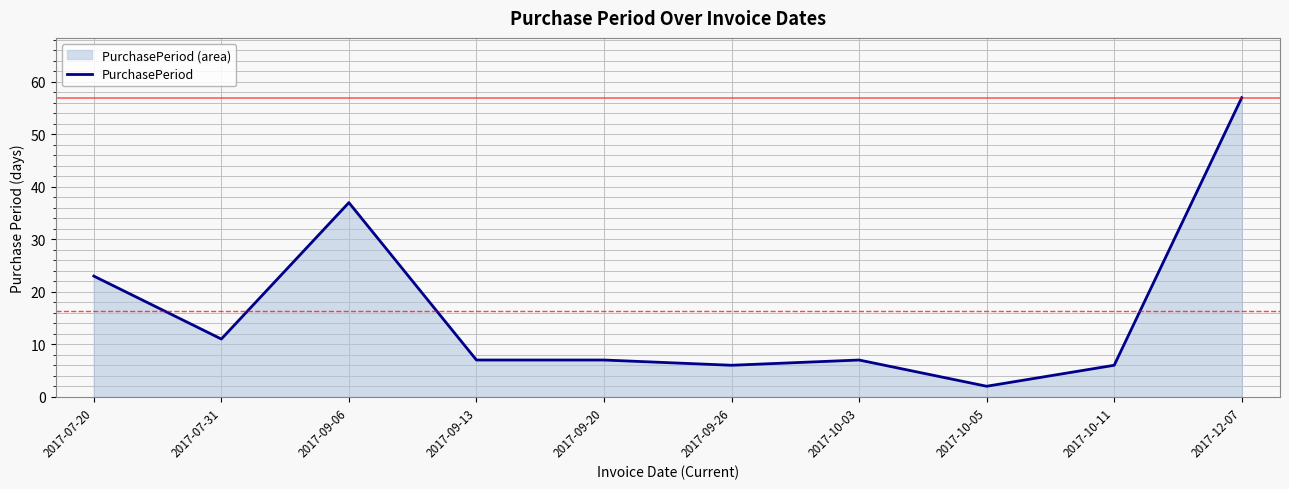

Which has a higher value, 2017-09-26 or 2017-07-20?

2017-07-20